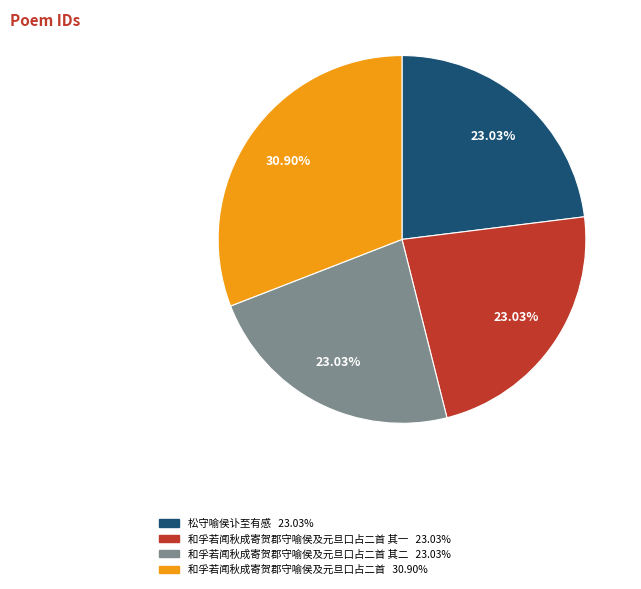

Does any single category account for the majority?

No